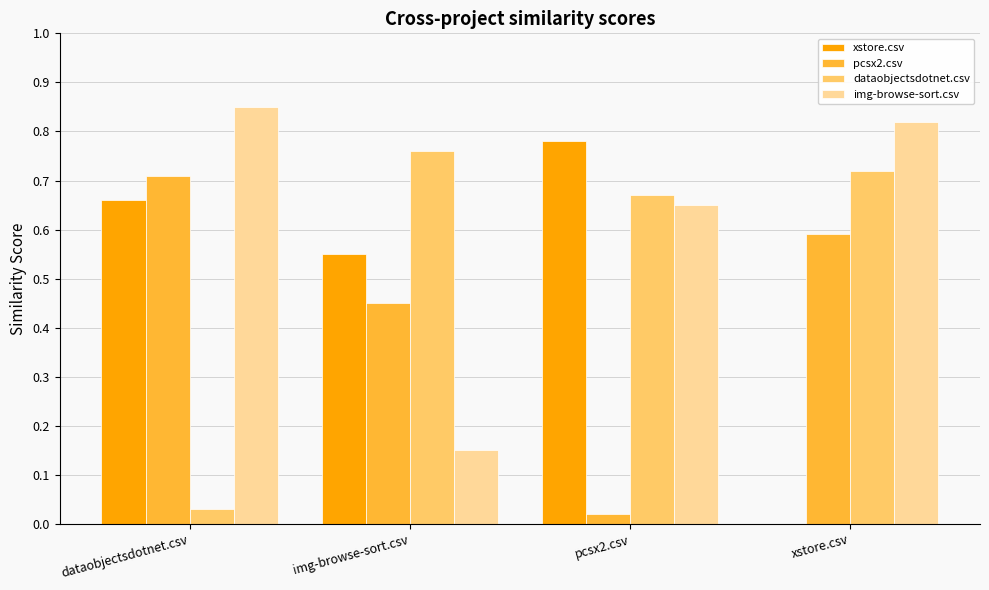

Between dataobjectsdotnet.csv and pcsx2.csv, which series saw the biggest shift?

pcsx2.csv